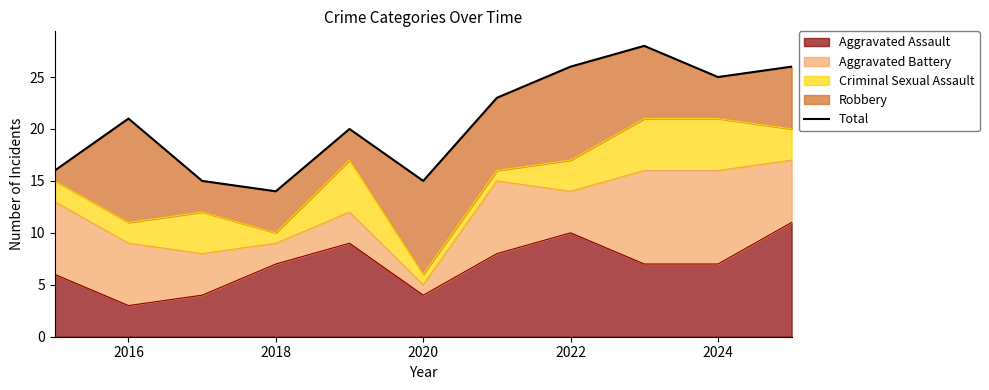

How many lines are shown in the chart?

1